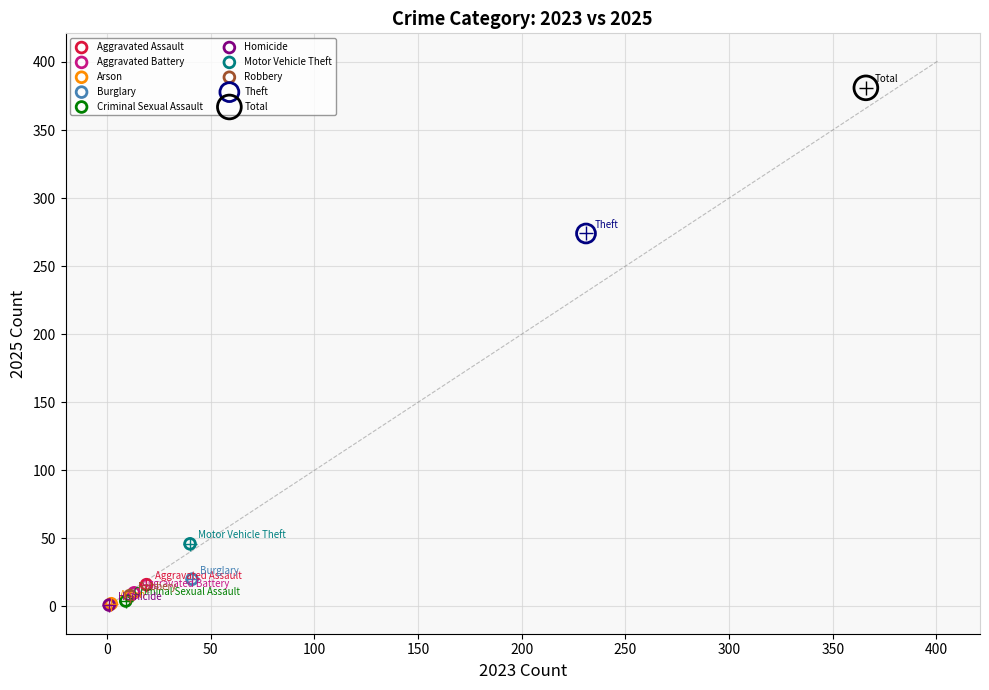

What are all the series names shown in the legend?

Aggravated Assault, Aggravated Battery, Arson, Burglary, Criminal Sexual Assault, Homicide, Motor Vehicle Theft, Robbery, Theft, Total